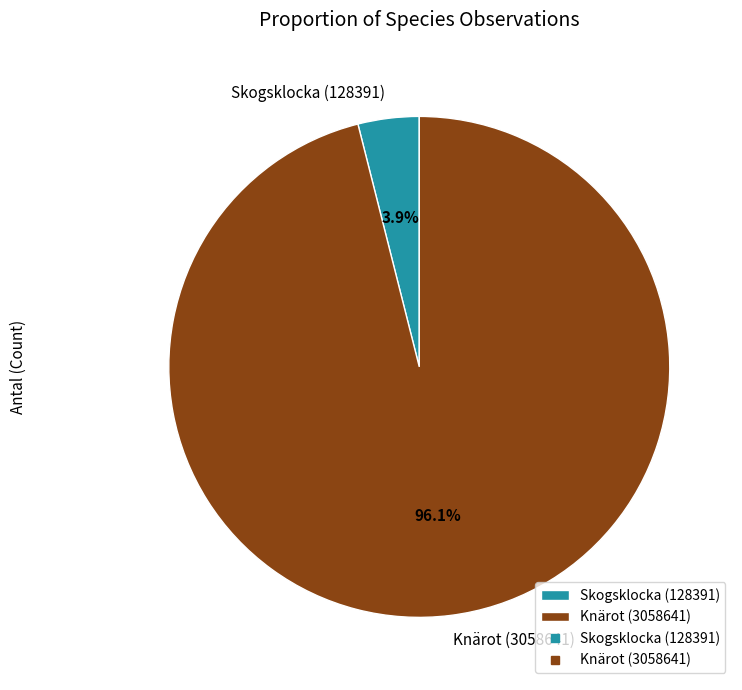

To the nearest percent, what is the difference between the Knärot (3058641) and Skogsklocka (128391) slice percentages?

92%